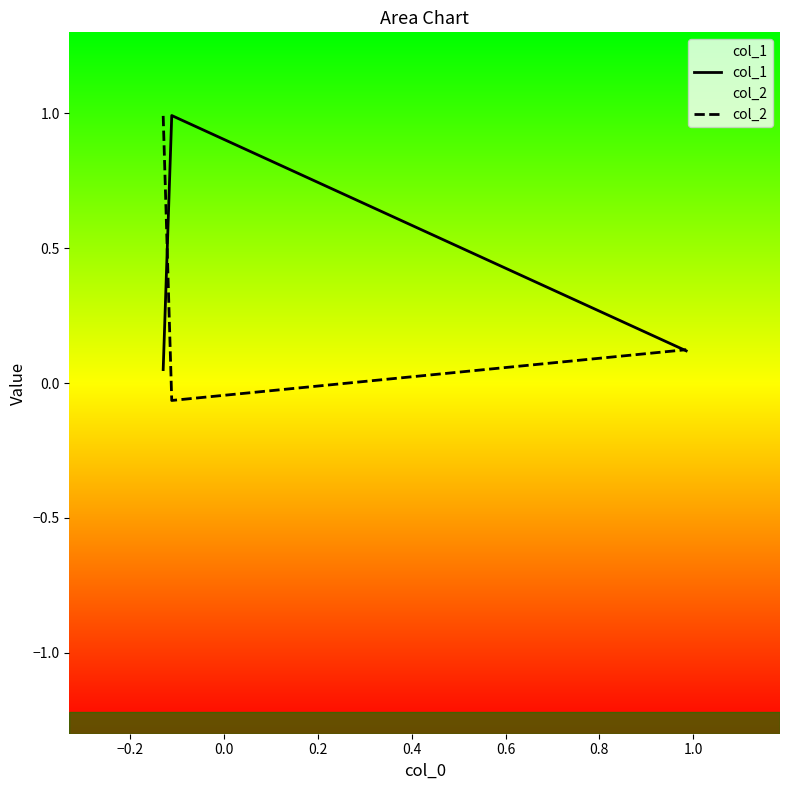

Rank the series by their average value, from lowest to highest.

col_2, col_1